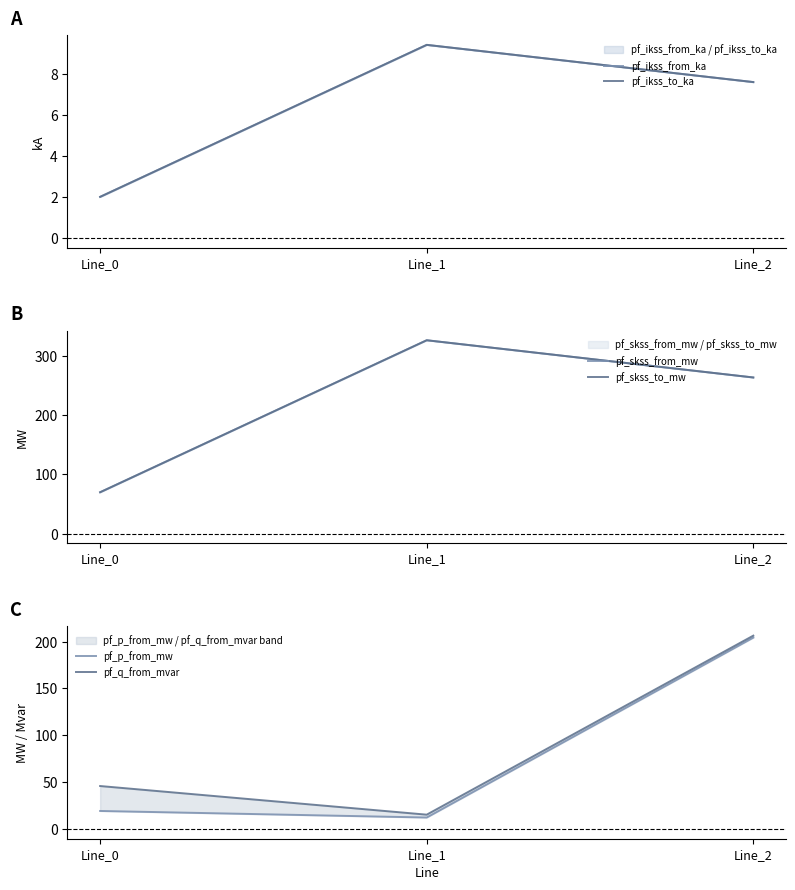

The pf_skss_from_mw series shows 527.8 at Line_1. True or false?

False